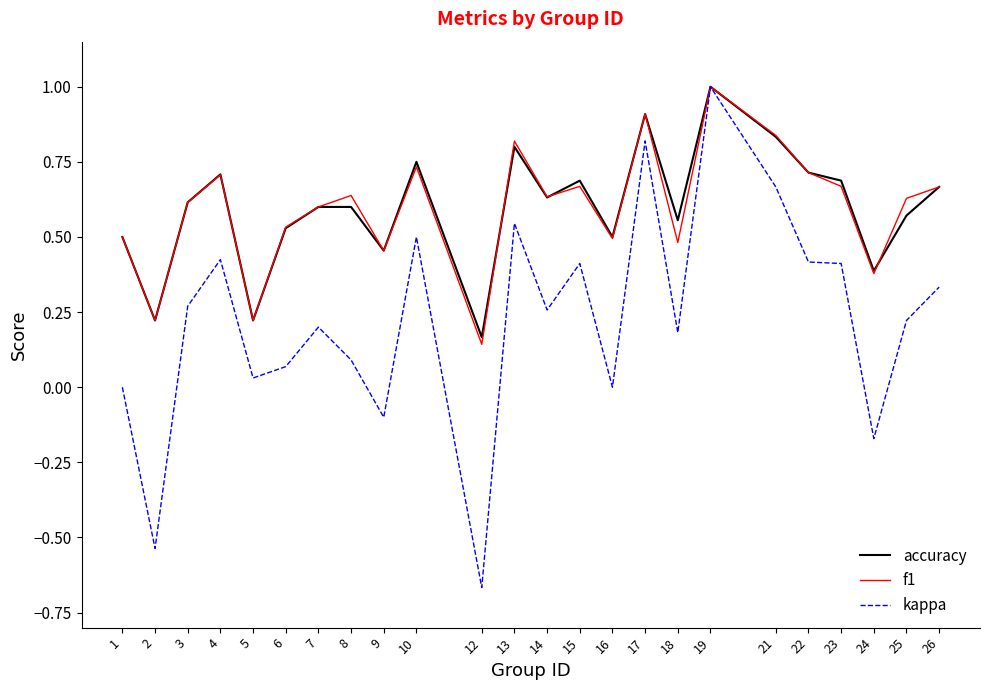

True or false: kappa has more than 1 interior local peaks.

True